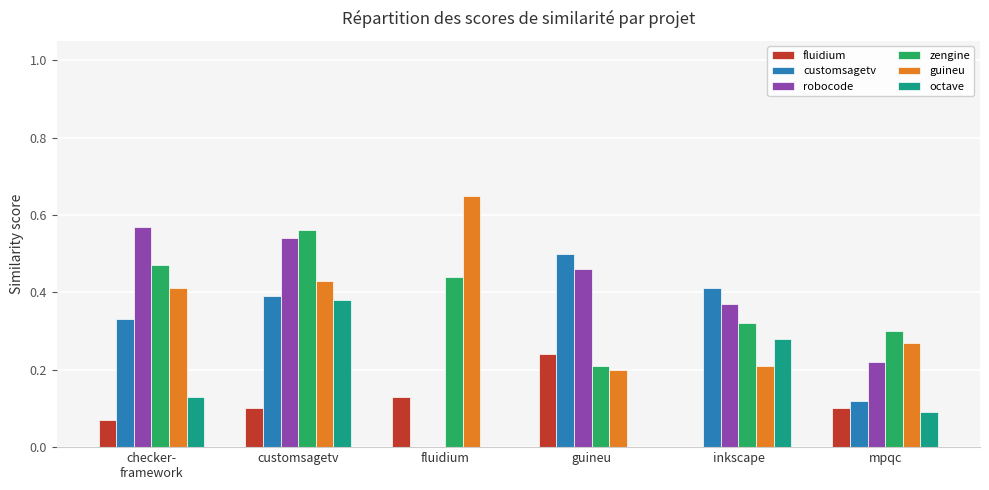

Between customsagetv and inkscape, which series saw the biggest shift?

zengine